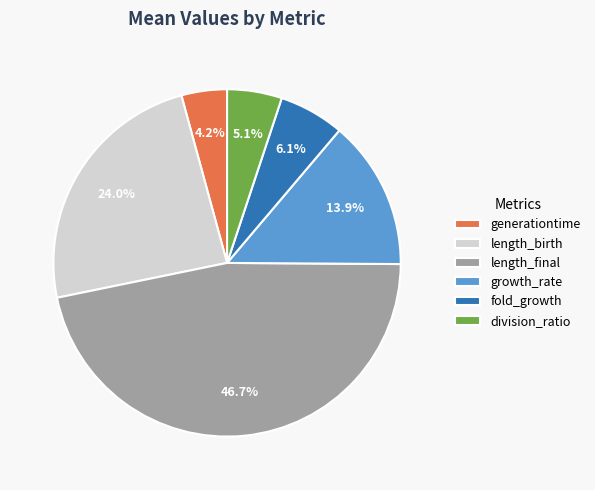

To the nearest percent, what portion does growth_rate represent?

14%